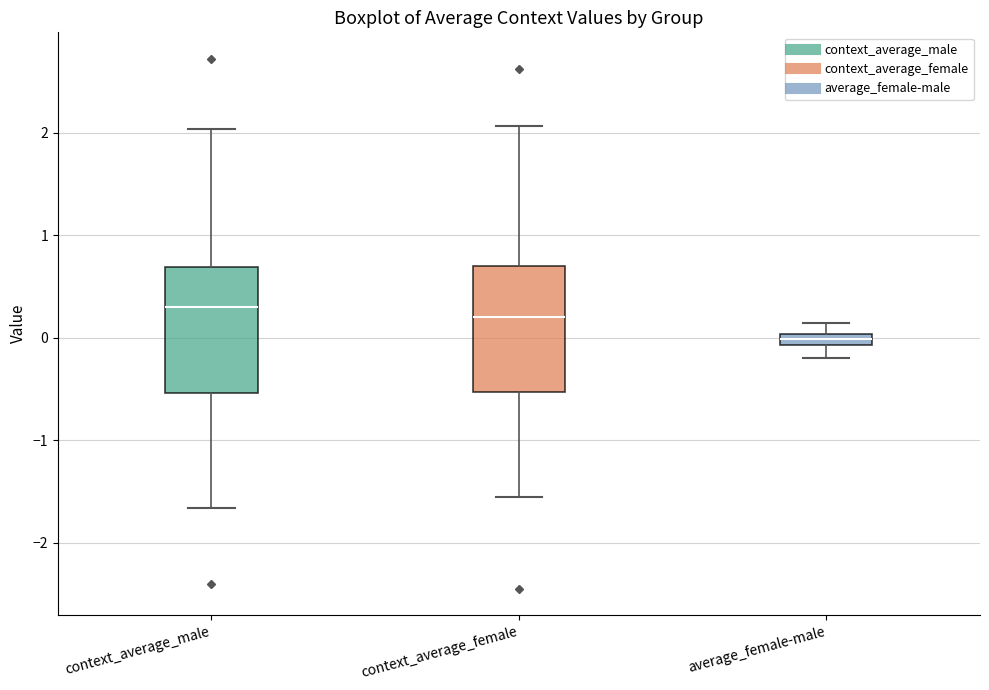

Where does the lower whisker of the box for context_average_female end on the y-axis? The values are not printed on the chart, so give them approximately, as read against the axis.

-1.6